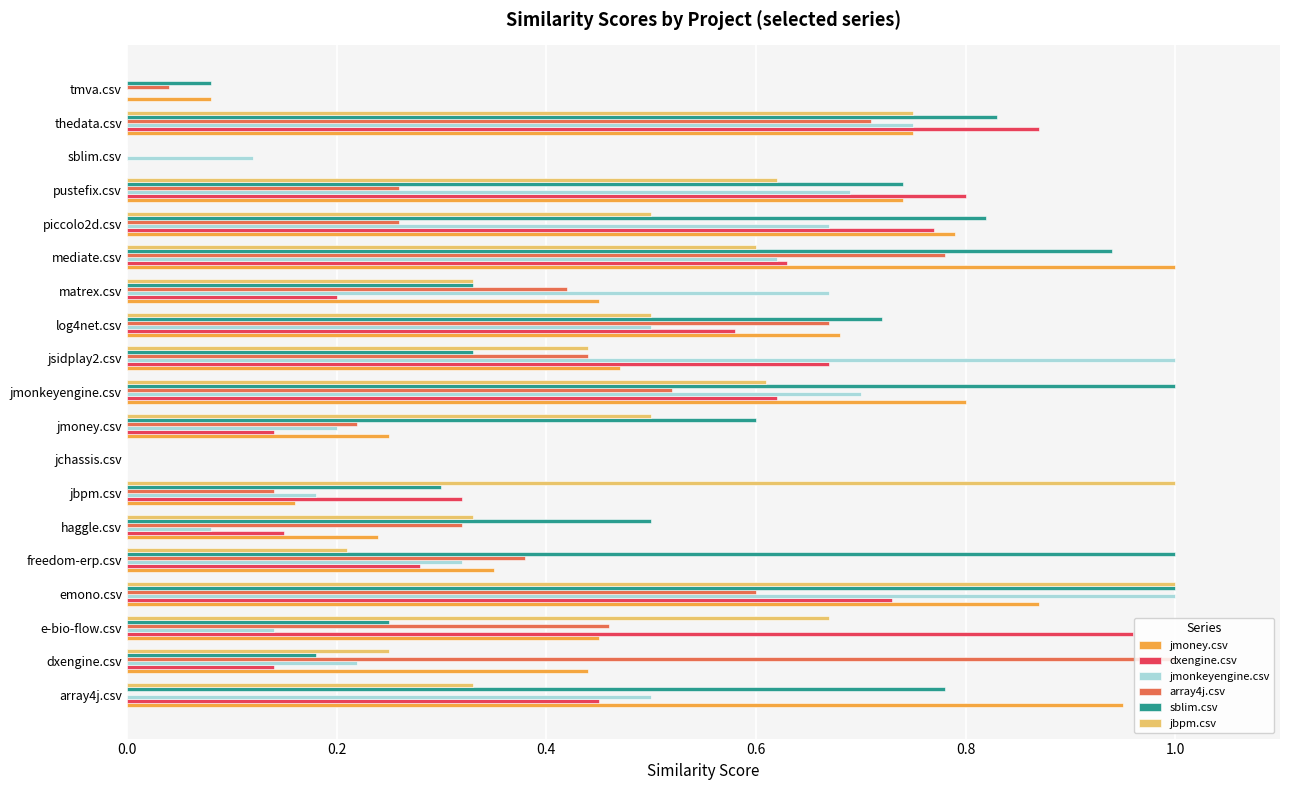

What are all the series names shown in the legend?

jmoney.csv, dxengine.csv, jmonkeyengine.csv, array4j.csv, sblim.csv, jbpm.csv